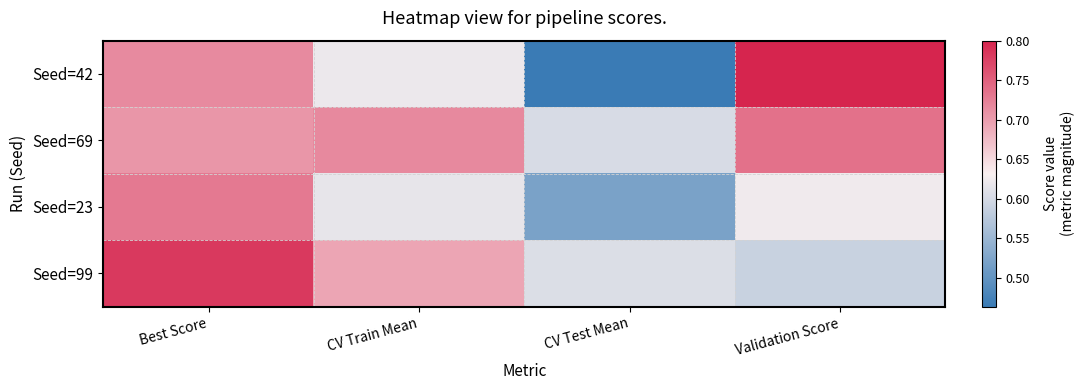

Rank the series by their average value, from lowest to highest.

Seed=23, Seed=42, Seed=99, Seed=69